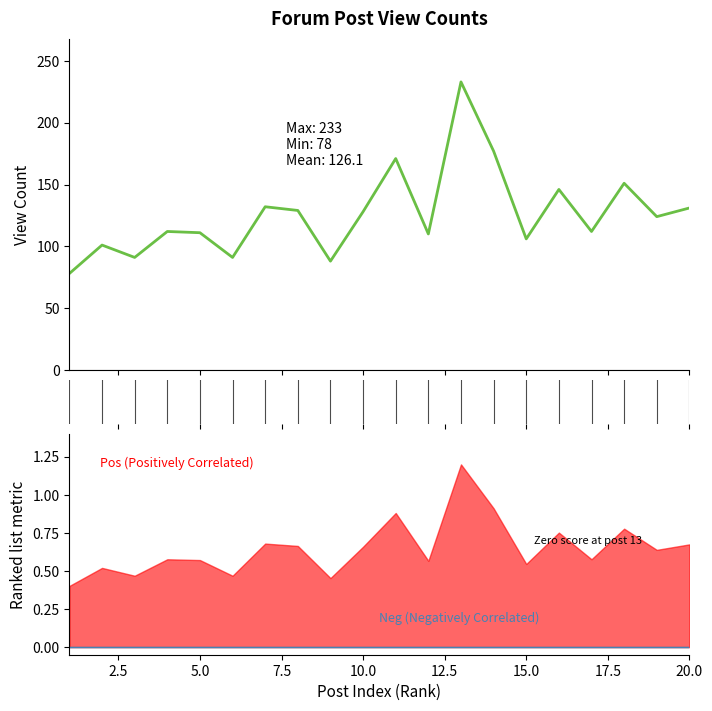

What is the sum of all values?

2522